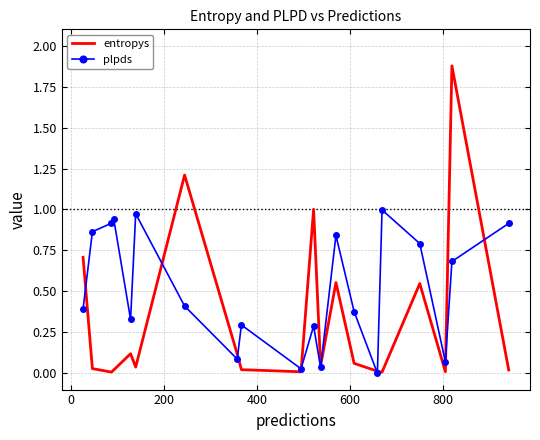

List the series in order of their overall mean, highest first.

plpds, entropys